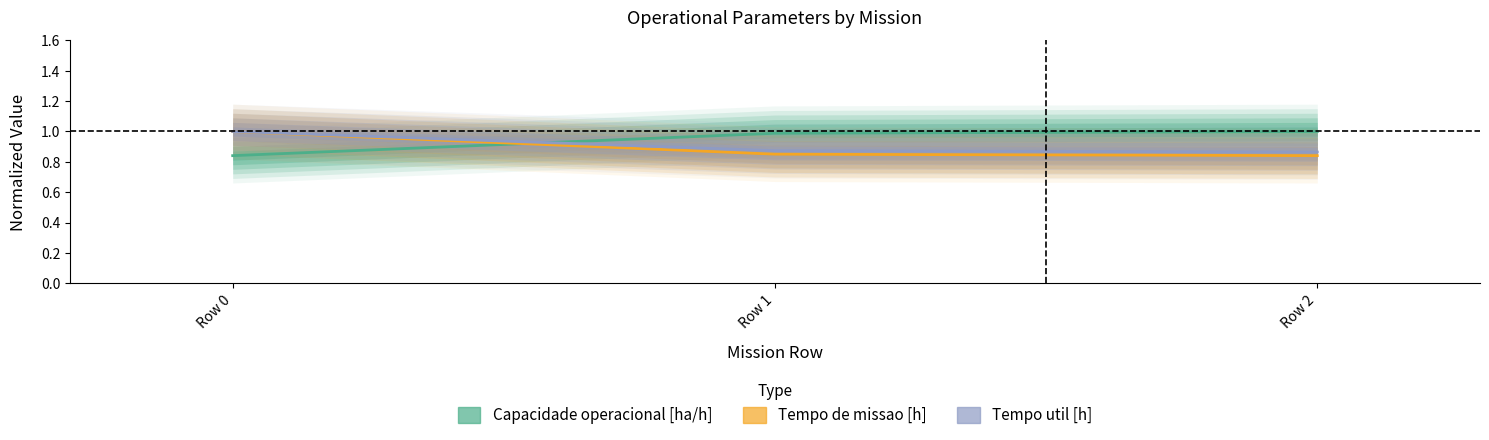

Is it true that Capacidade operacional [ha/h] equals 0.4 at Row 2?

False